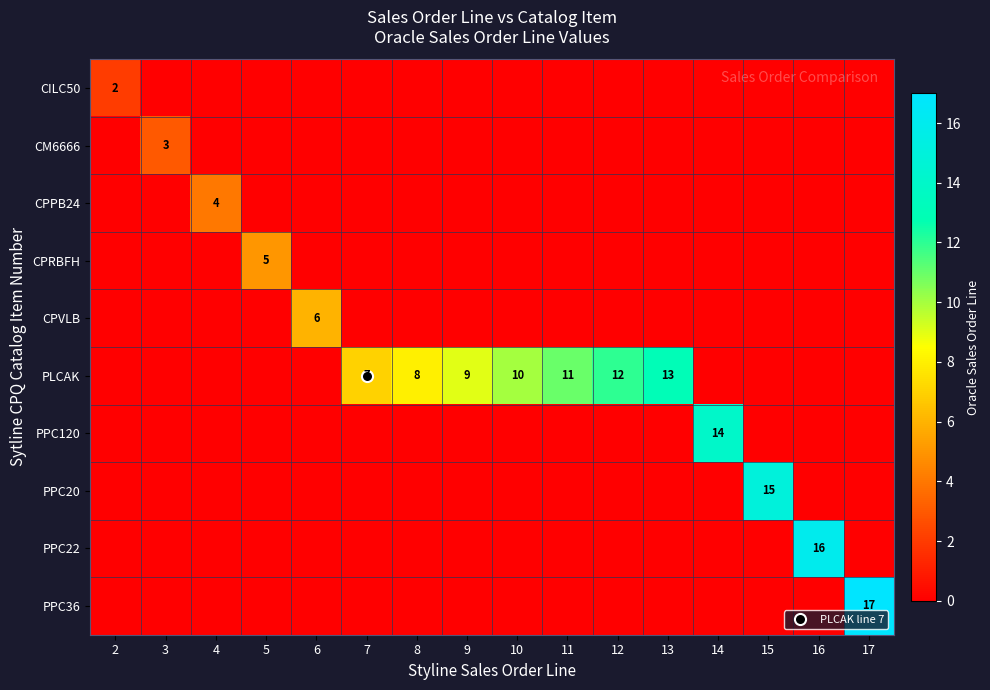

At 7, list the series in order from largest to smallest.

PLCAK, CILC50, CM6666, CPPB24, CPRBFH, CPVLB, PPC120, PPC20, PPC22, PPC36